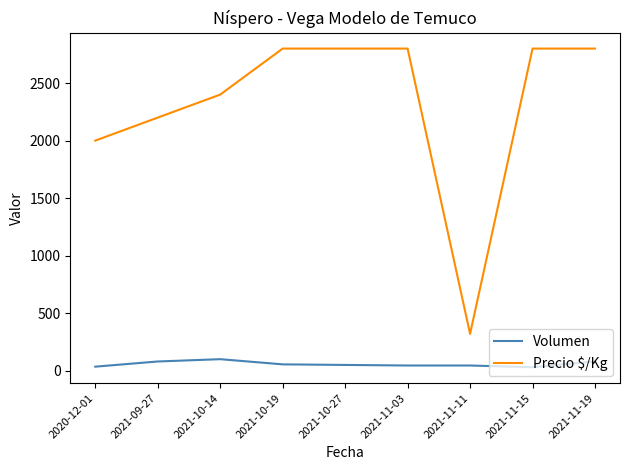

Where is Precio $/Kg nearest to the value 1560?

2020-12-01